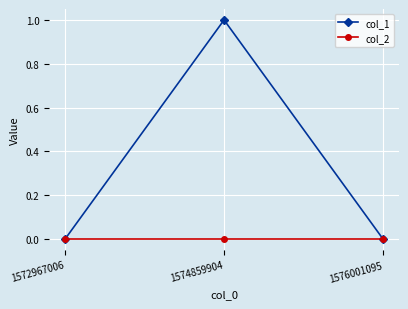

The col_1 series shows 0 at 1572967006. True or false?

True